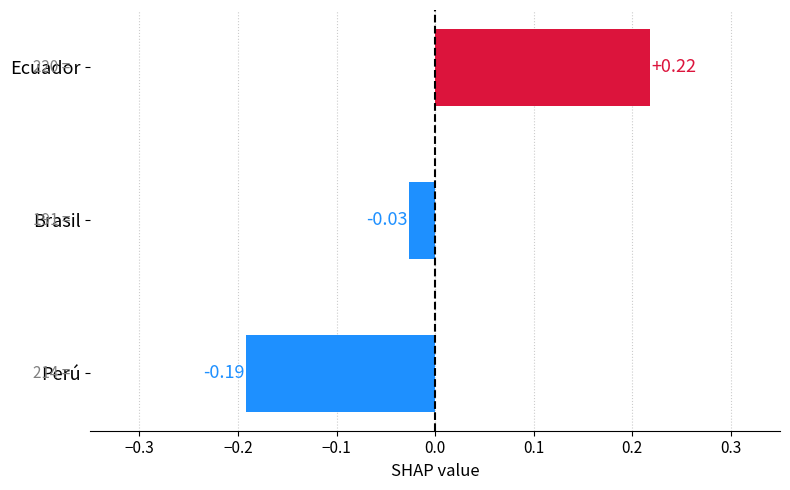

Which has a higher value, Brasil or Ecuador?

Ecuador